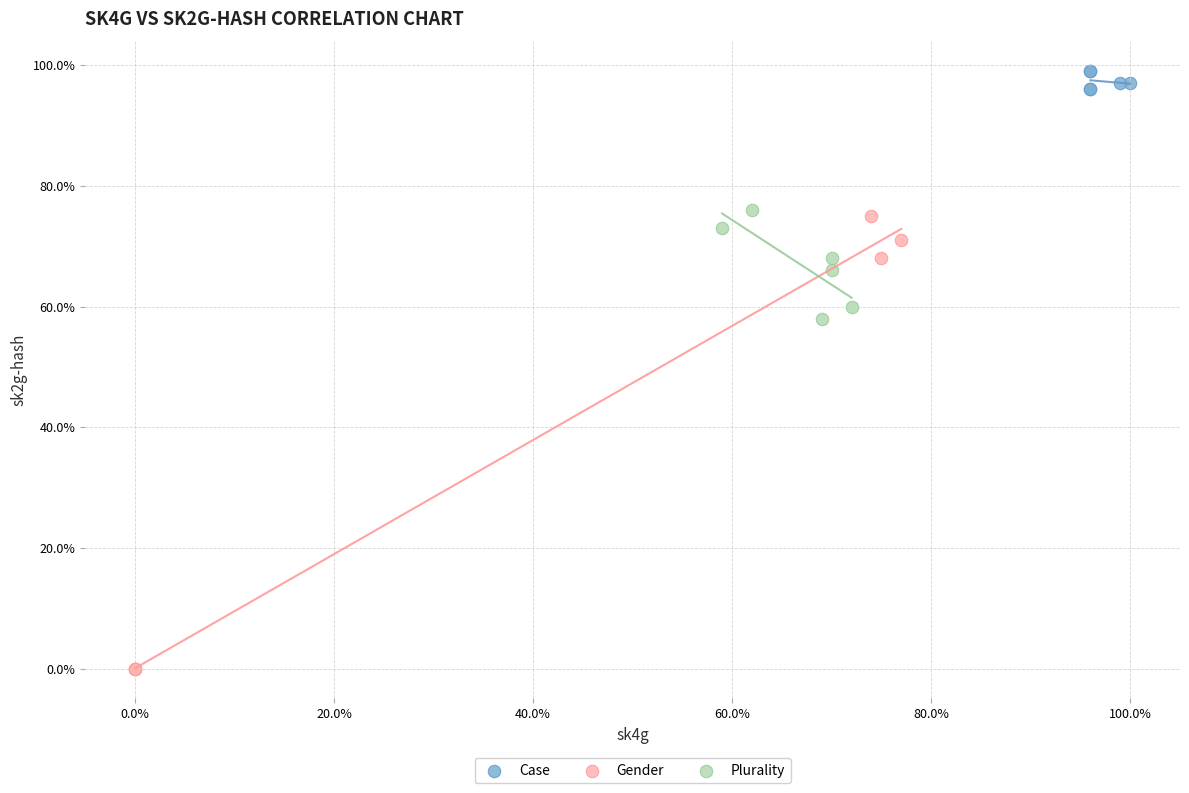

What are all the series names shown in the legend?

Case, Gender, Plurality